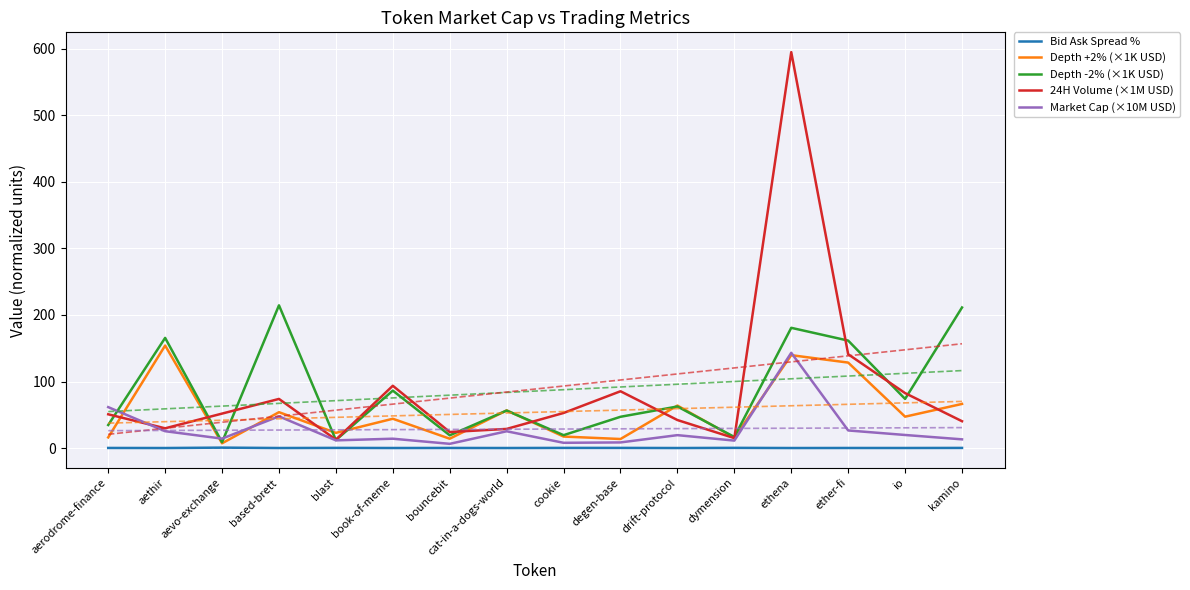

At which category does Depth +2% (×1K USD) reach its first local peak?

aethir